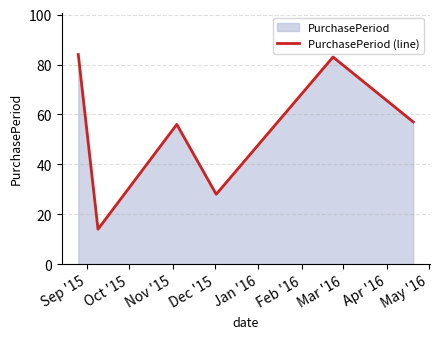

How many interior local valleys (lower than both neighbors) does the data have?

2